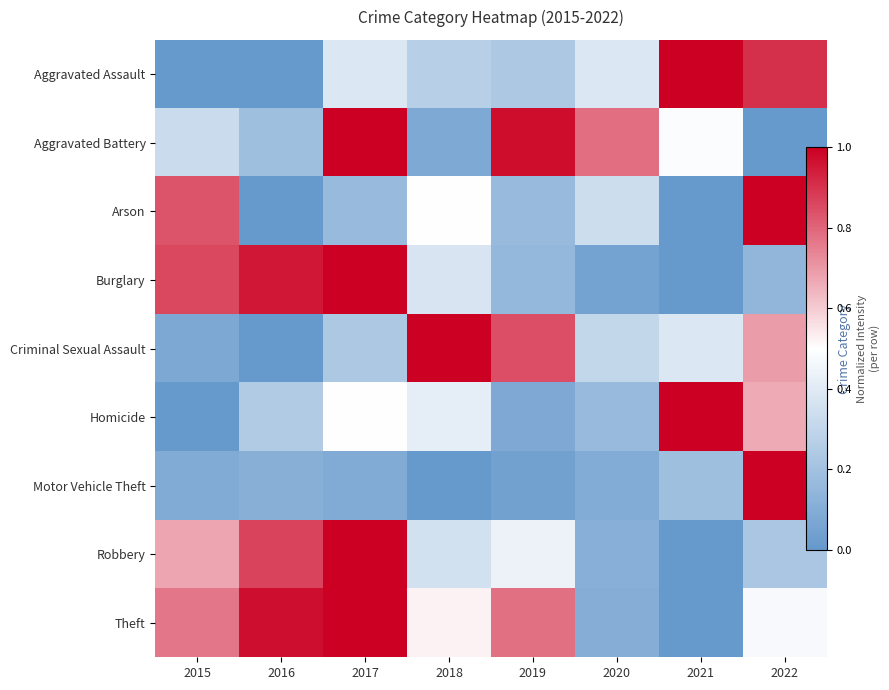

How many data points does each series have?

8